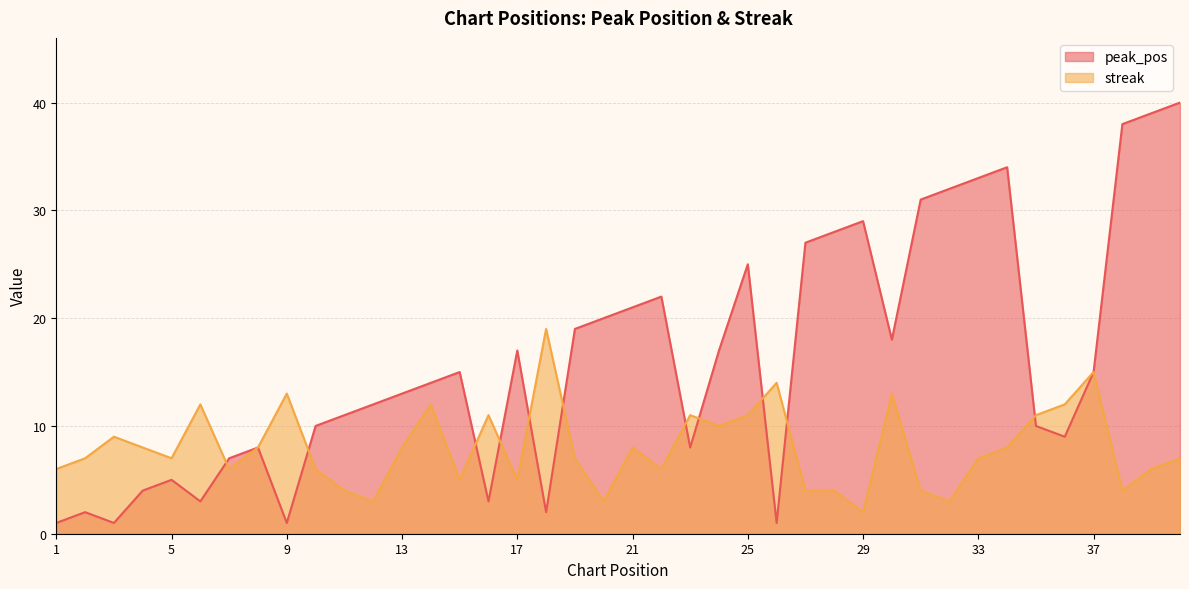

Reading left to right, what are all the values shown in this chart?

peak_pos: 1	2	1	4	5	3	7	8	1	10	11	12	13	14	15	3	17	2	19	20	21	22	8	17	25	1	27	28	29	18	31	32	33	34	10	9	15	38	39	40
streak: 6	7	9	8	7	12	6	8	13	6	4	3	8	12	5	11	5	19	7	3	8	6	11	10	11	14	4	4	2	13	4	3	7	8	11	12	15	4	6	7